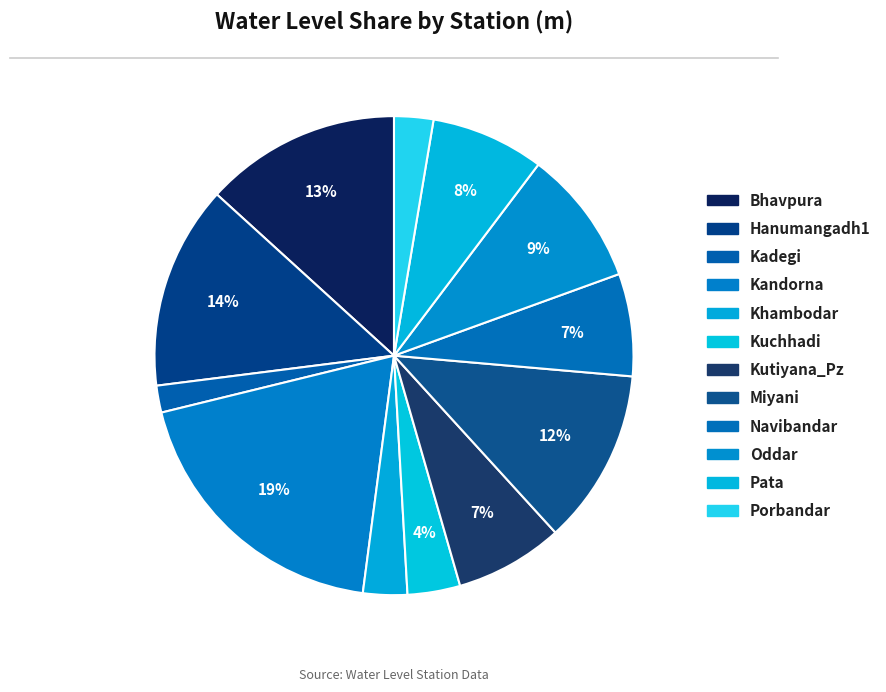

To the nearest percent, what percentage of the pie is Khambodar?

3%